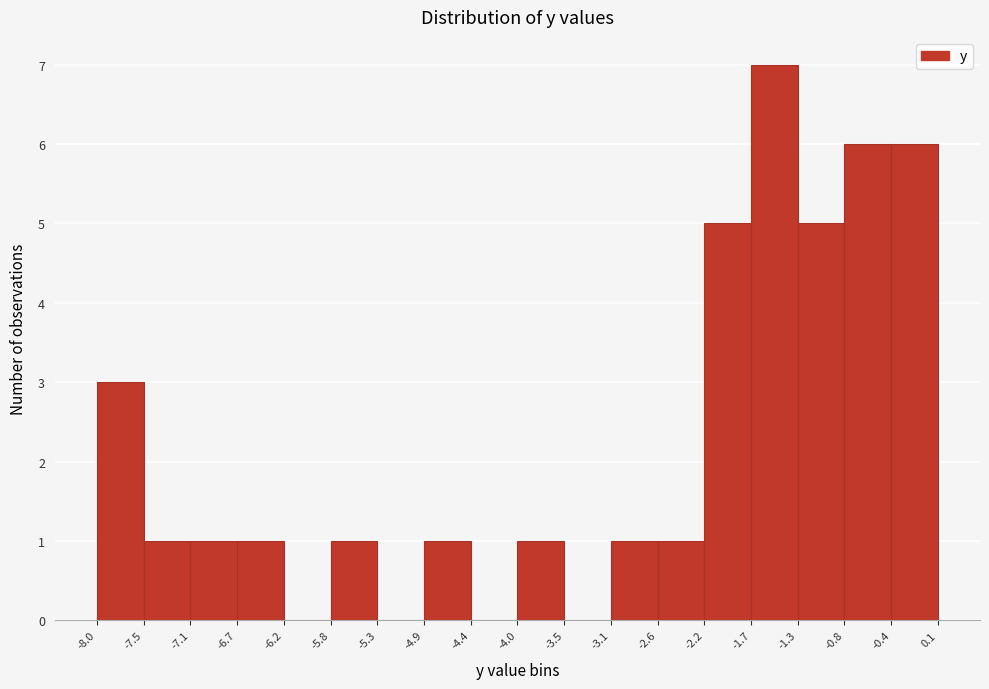

Over which range of the x-axis is the bar tallest?

-1.7 to -1.3